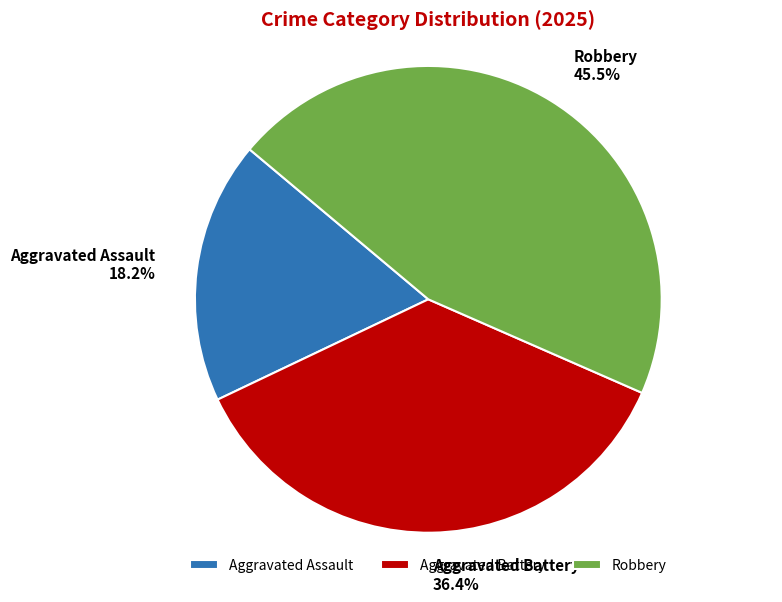

Does Aggravated Assault represent more than half of the total?

No